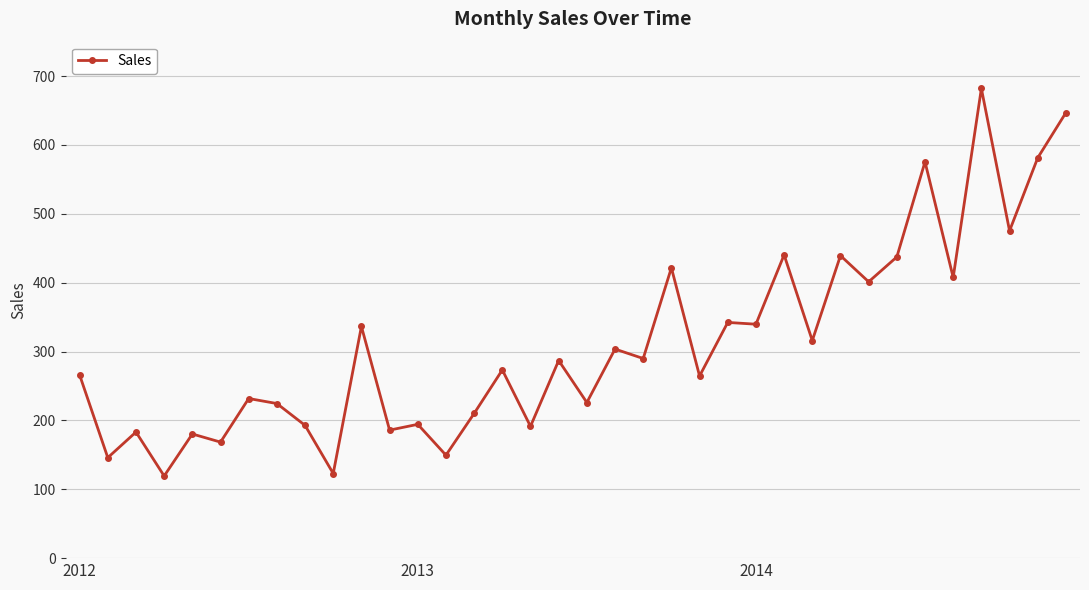

True or false: there are more than 2 points higher than both neighbors.

True